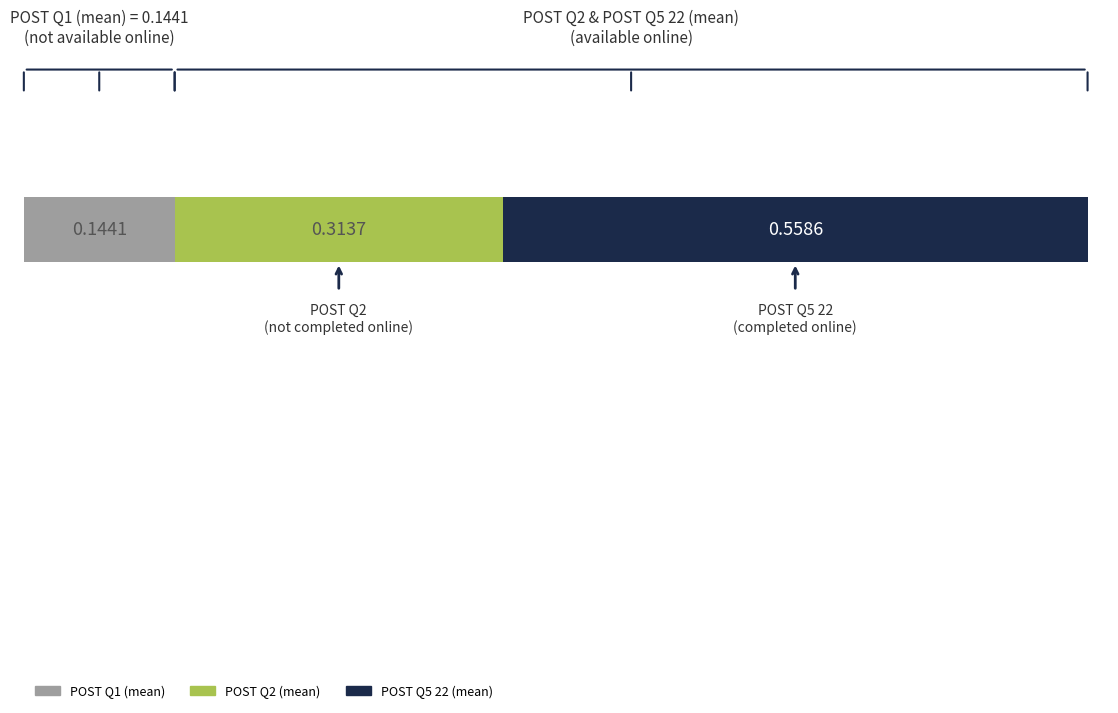

What are all the series names shown in the legend?

POST Q1 (mean), POST Q2 (mean), POST Q5 22 (mean)